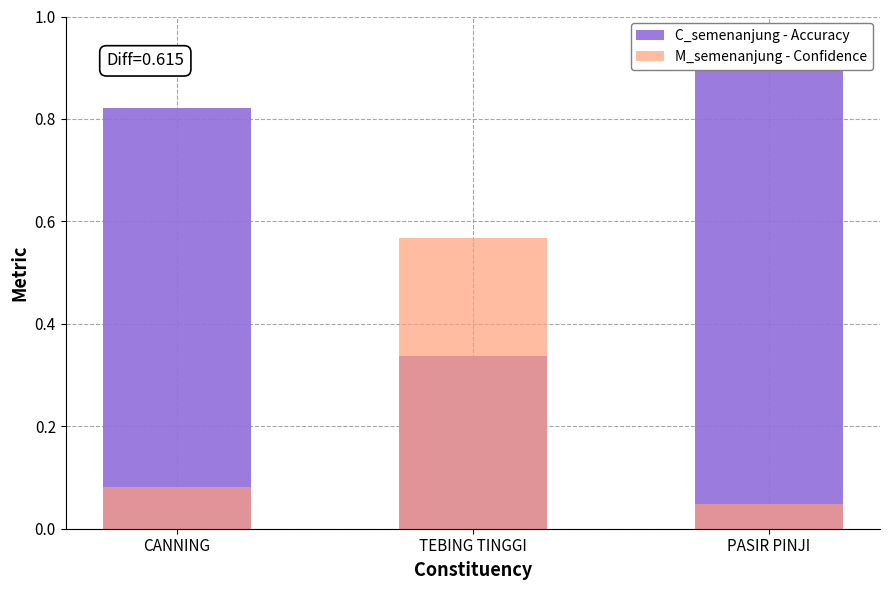

Reading right to left, extract all data points from this chart.

C_semenanjung - Accuracy: PASIR PINJI=0.9	TEBING TINGGI=0.3	CANNING=0.8
M_semenanjung - Confidence: PASIR PINJI=0.0	TEBING TINGGI=0.6	CANNING=0.1